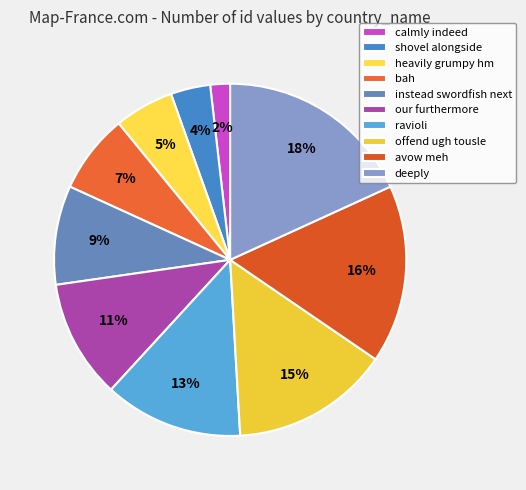

Which category has the biggest portion of the pie?

deeply